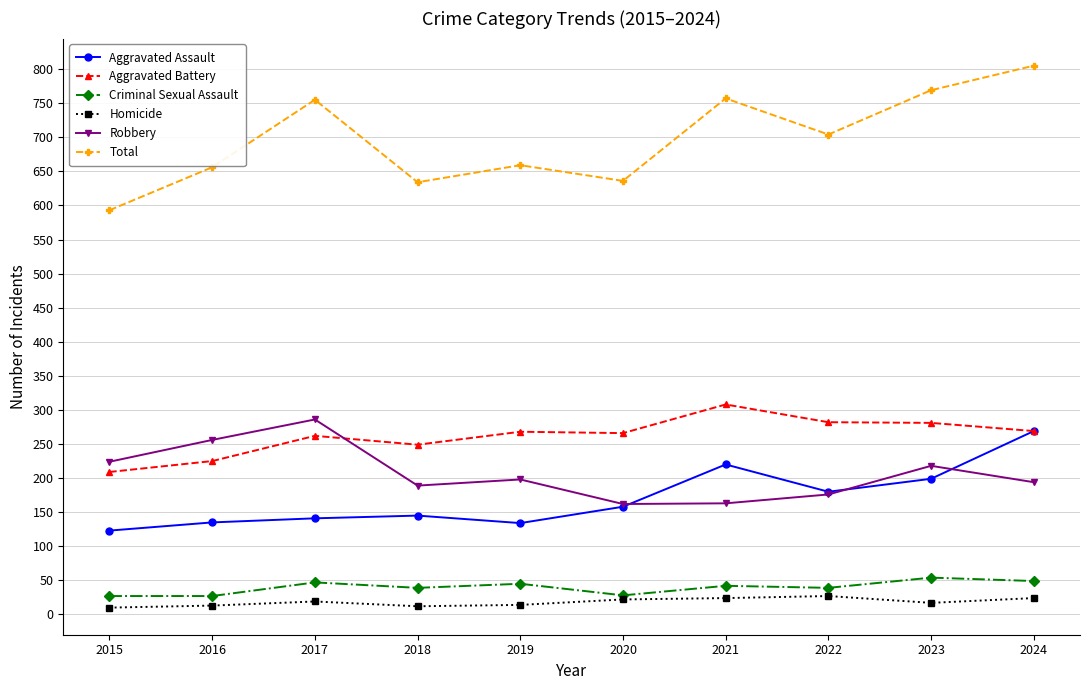

How many values in the Aggravated Battery series are below 268?

5